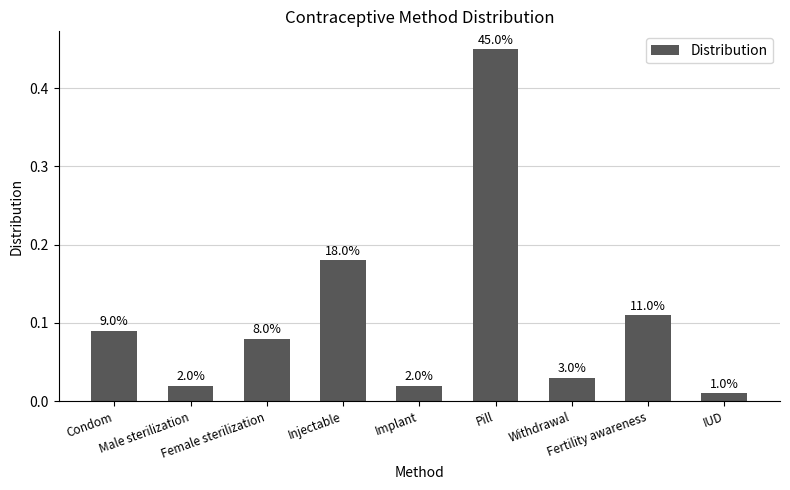

Reading left to right, extract all data points from this chart.

0.1	0.0	0.1	0.2	0.0	0.5	0.0	0.1	0.0